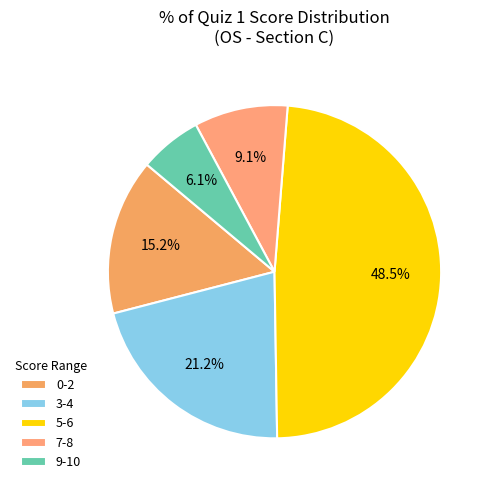

How many slices are in this pie chart?

5